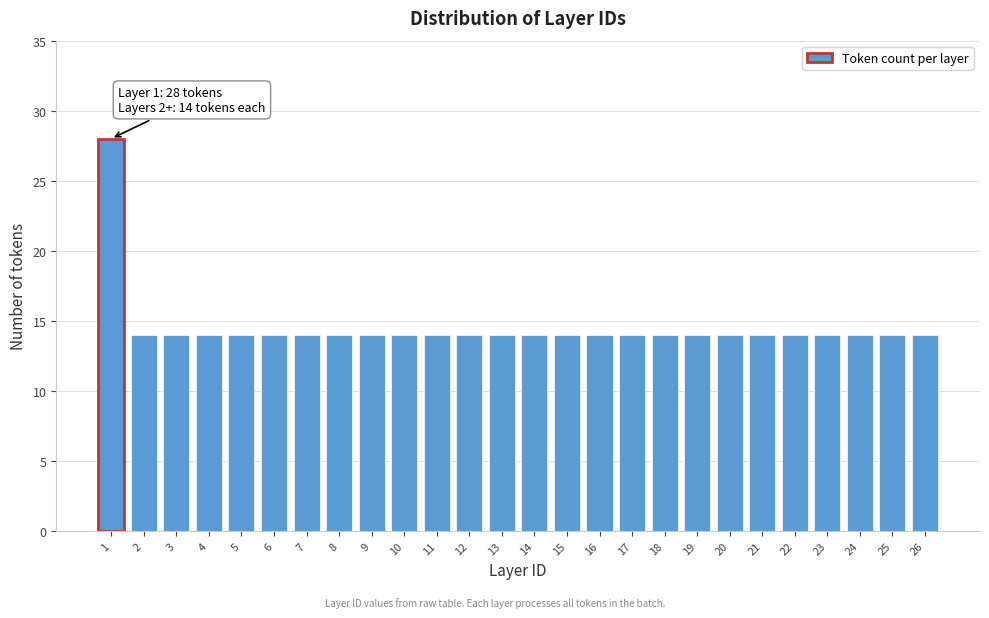

Reading left to right, list all the values displayed in this chart.

28	14	14	14	14	14	14	14	14	14	14	14	14	14	14	14	14	14	14	14	14	14	14	14	14	14